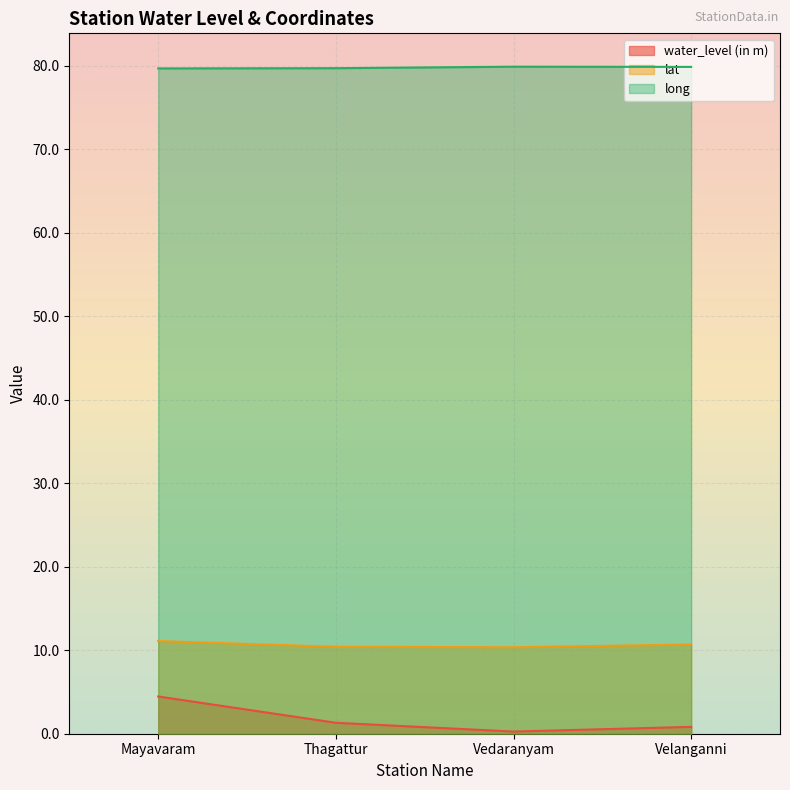

Reading left to right, what are all the values shown in this chart?

water_level (in m): Mayavaram=4.5	Thagattur=1.3	Vedaranyam=0.3	Velanganni=0.8
lat: Mayavaram=11.1	Thagattur=10.4	Vedaranyam=10.3	Velanganni=10.7
long: Mayavaram=79.7	Thagattur=79.7	Vedaranyam=79.9	Velanganni=79.8